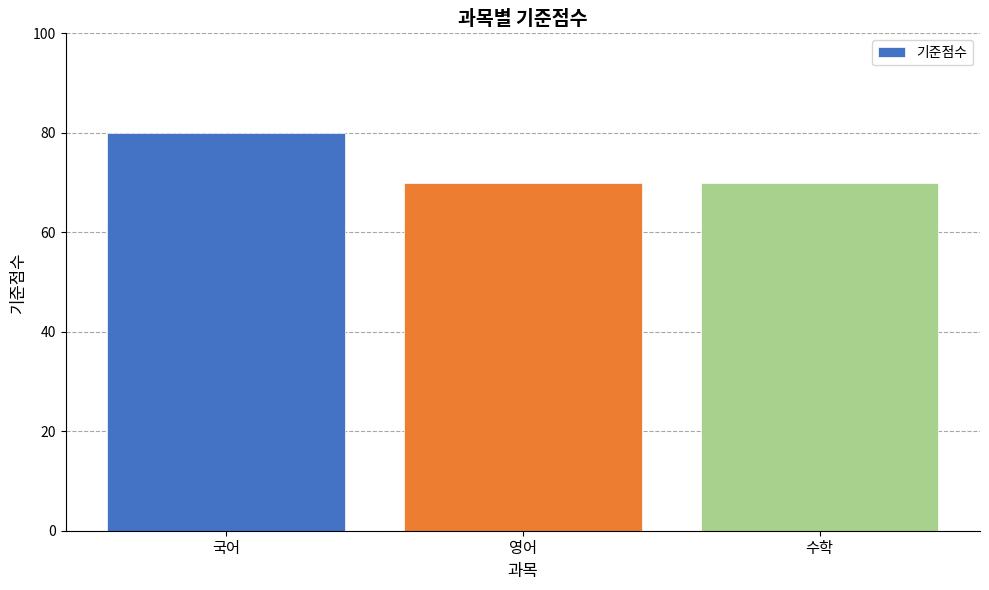

Approximately how many times larger is the value at 국어 compared to 영어?

1.1